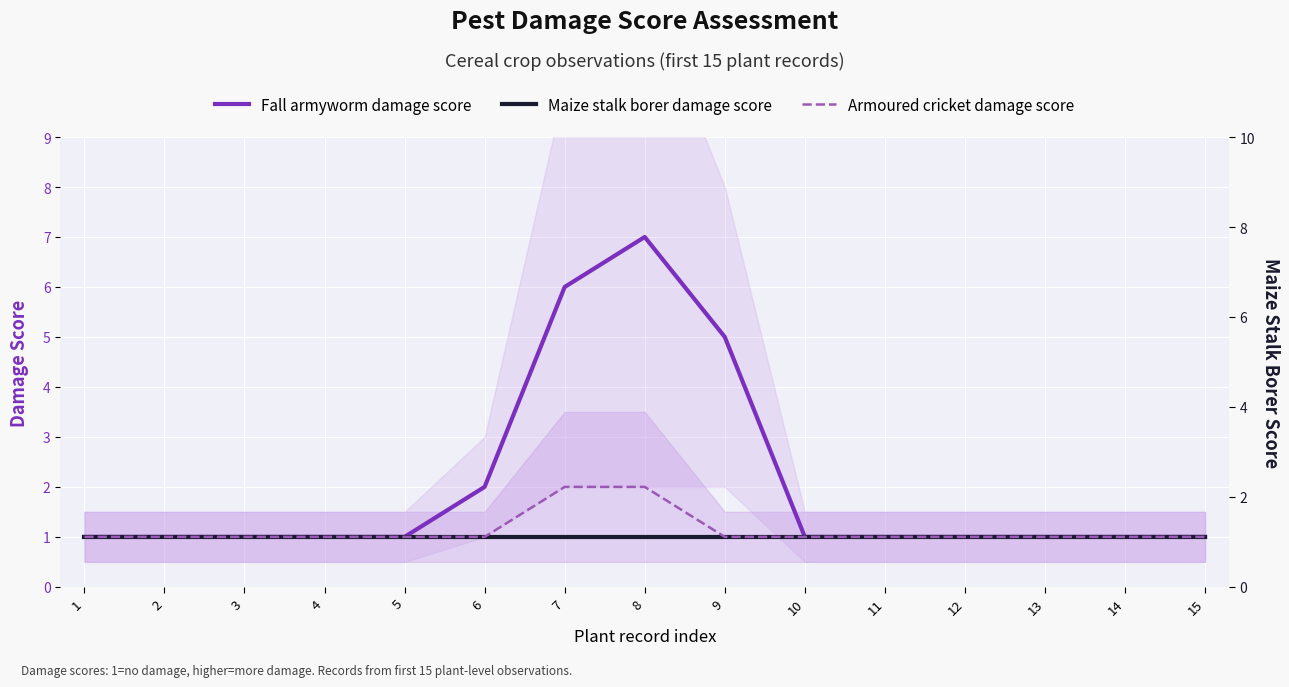

How many interior local peaks does the Fall armyworm damage score series have?

1